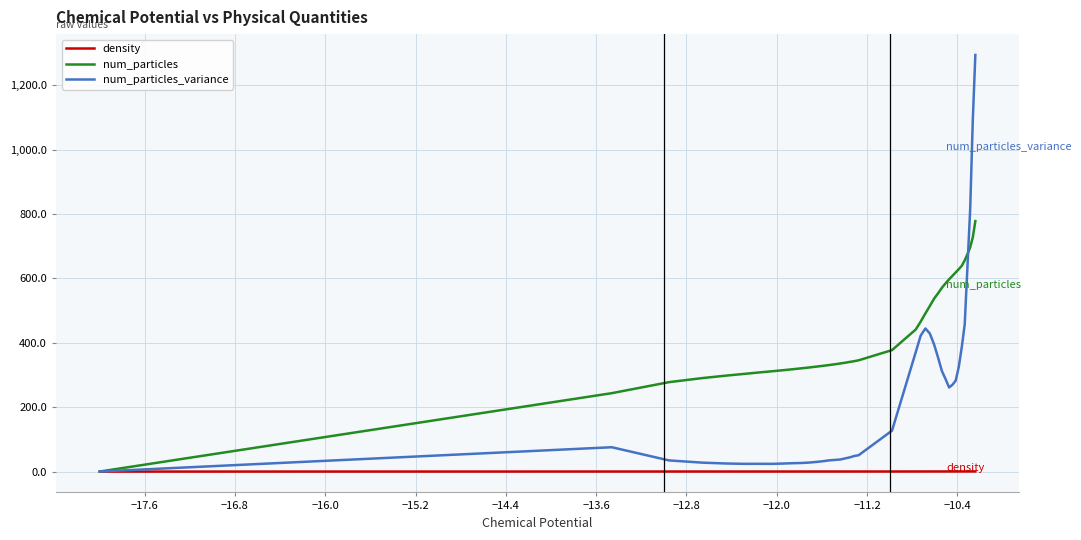

List the series in order of their overall mean, highest first.

num_particles, num_particles_variance, density